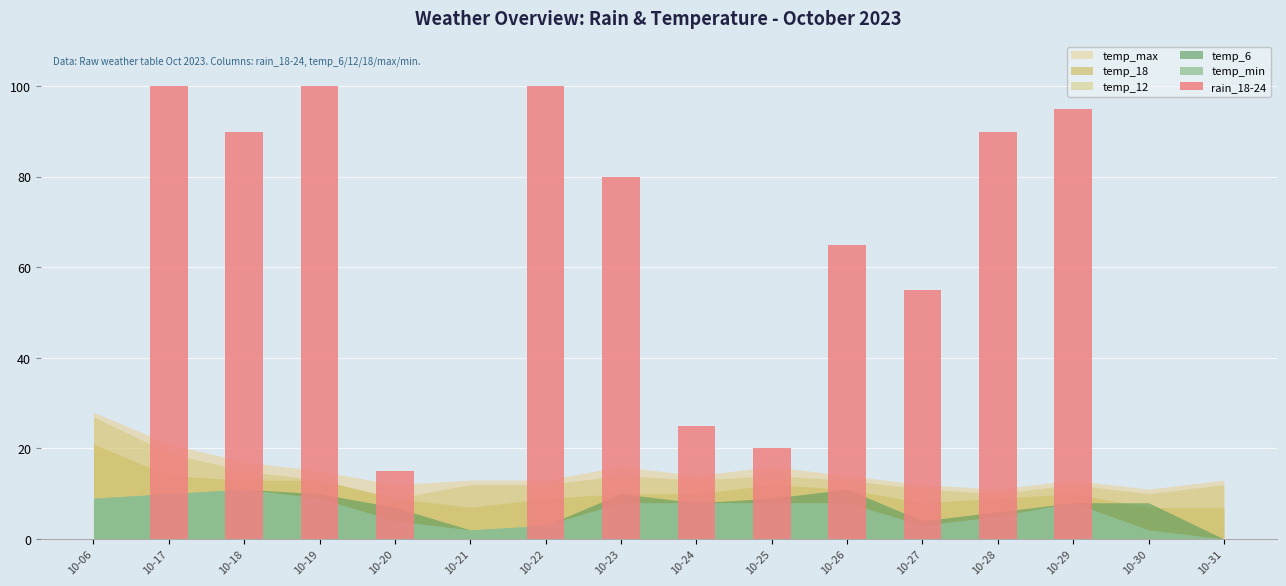

Reading right to left, extract all data points from this chart.

10-31=0	10-30=0	10-29=95	10-28=90	10-27=55	10-26=65	10-25=20	10-24=25	10-23=80	10-22=100	10-21=0	10-20=15	10-19=100	10-18=90	10-17=100	10-06=0